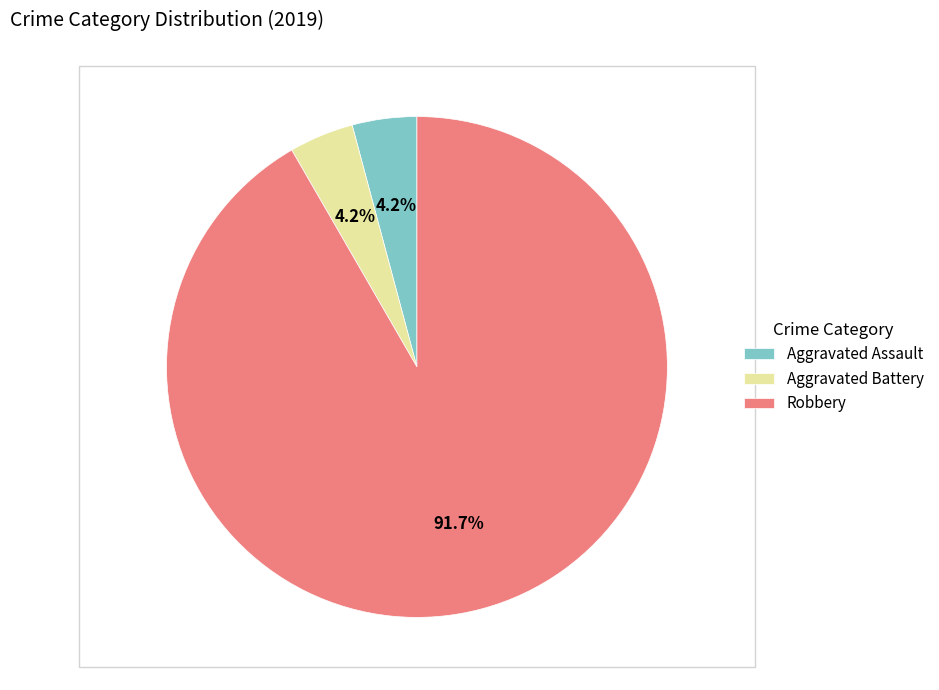

To the nearest percent, what percentage of the pie is Aggravated Assault?

4%